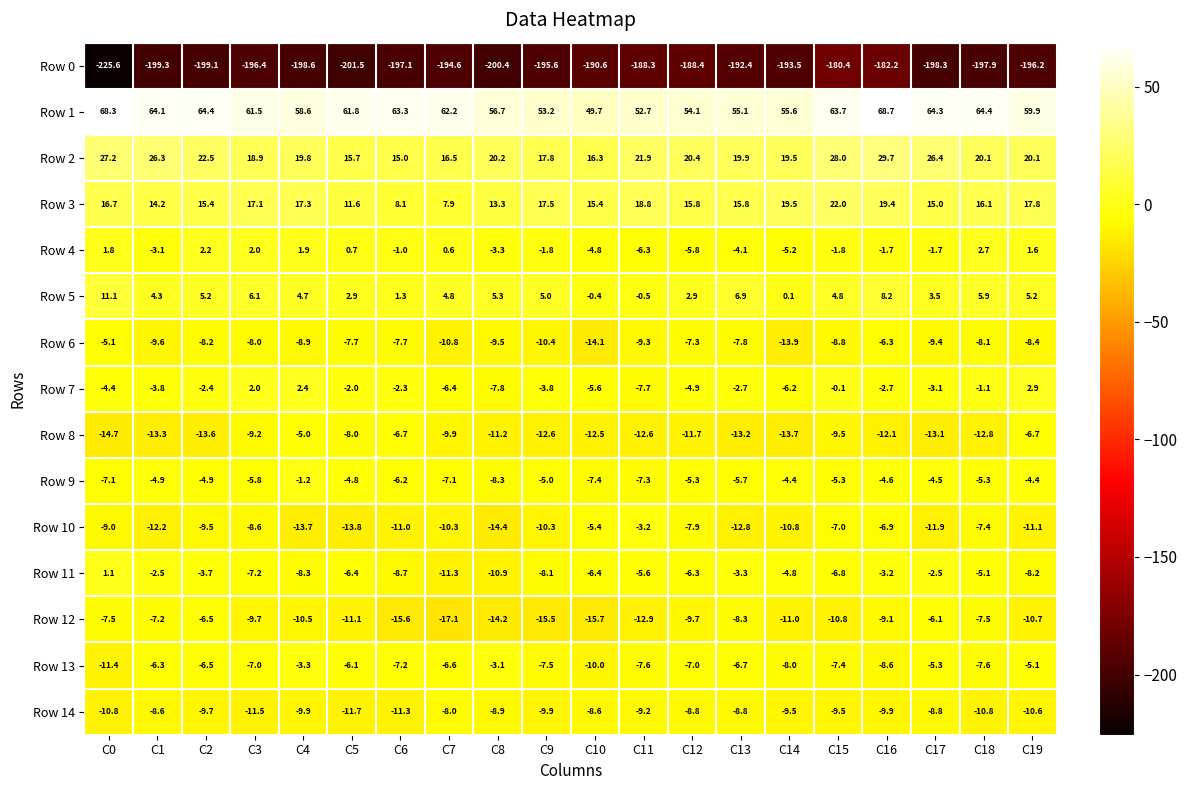

Where does the Row 11 series first go above -6?

C0